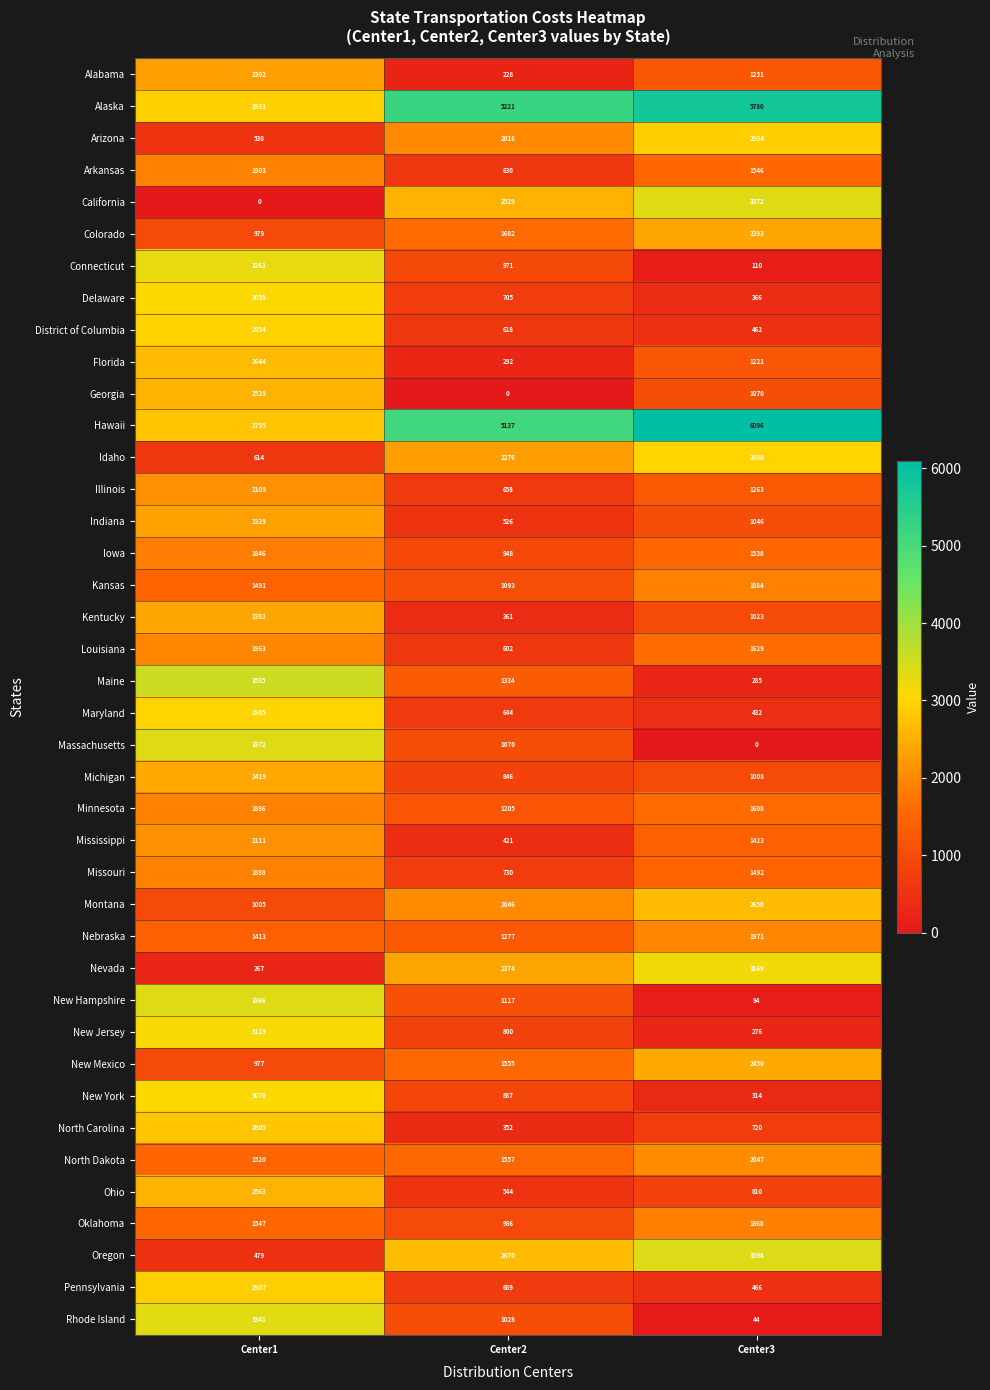

Where does the Ohio series first go above 810?

Center1